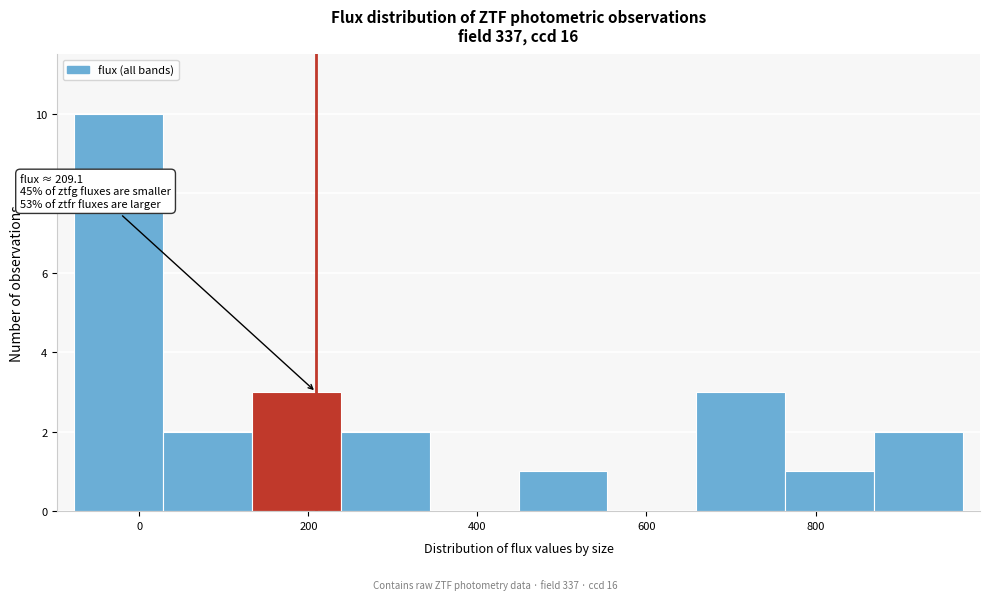

Which range on the x-axis has the tallest bar?

-80 to 20